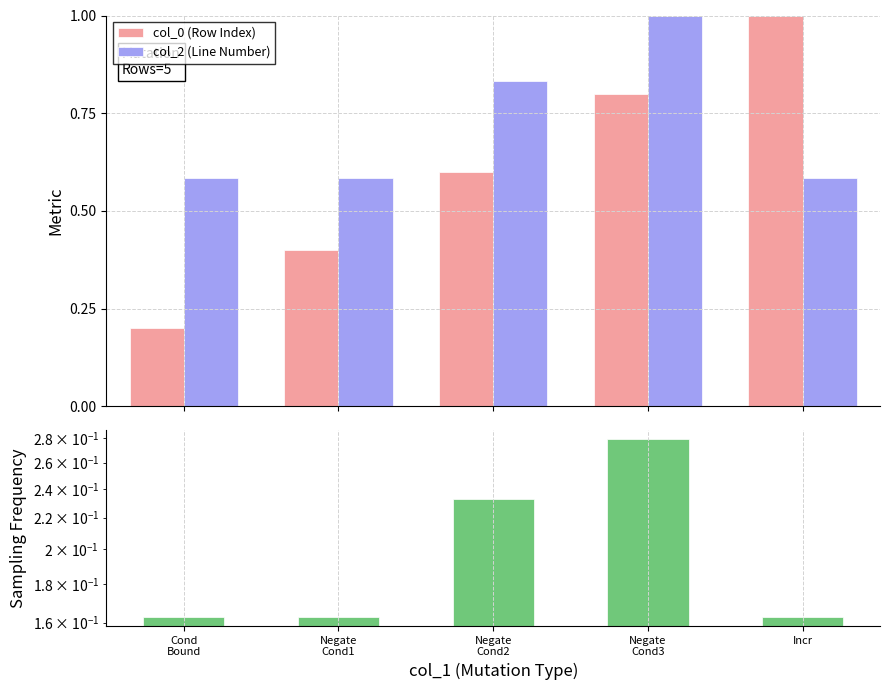

At how many categories does at least one series exceed 0?

5